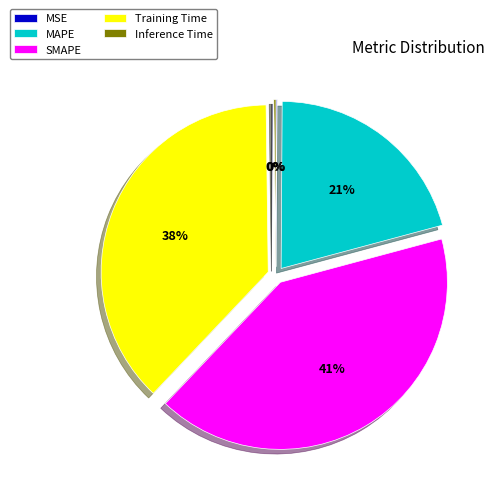

To the nearest percent, what portion does SMAPE represent?

41%